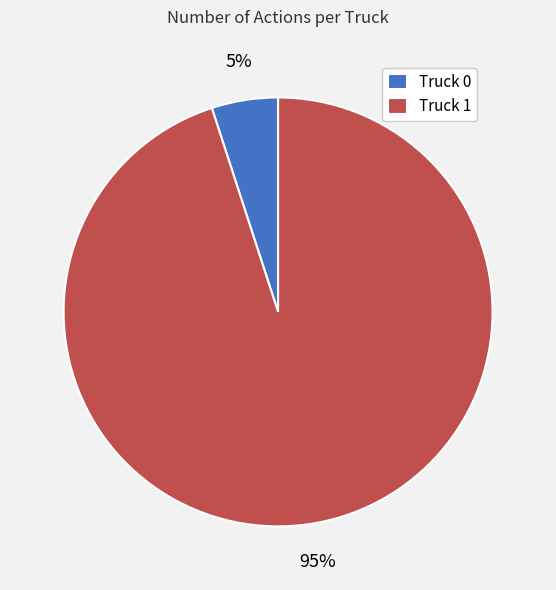

To the nearest percent, what portion does Truck 1 represent?

95%